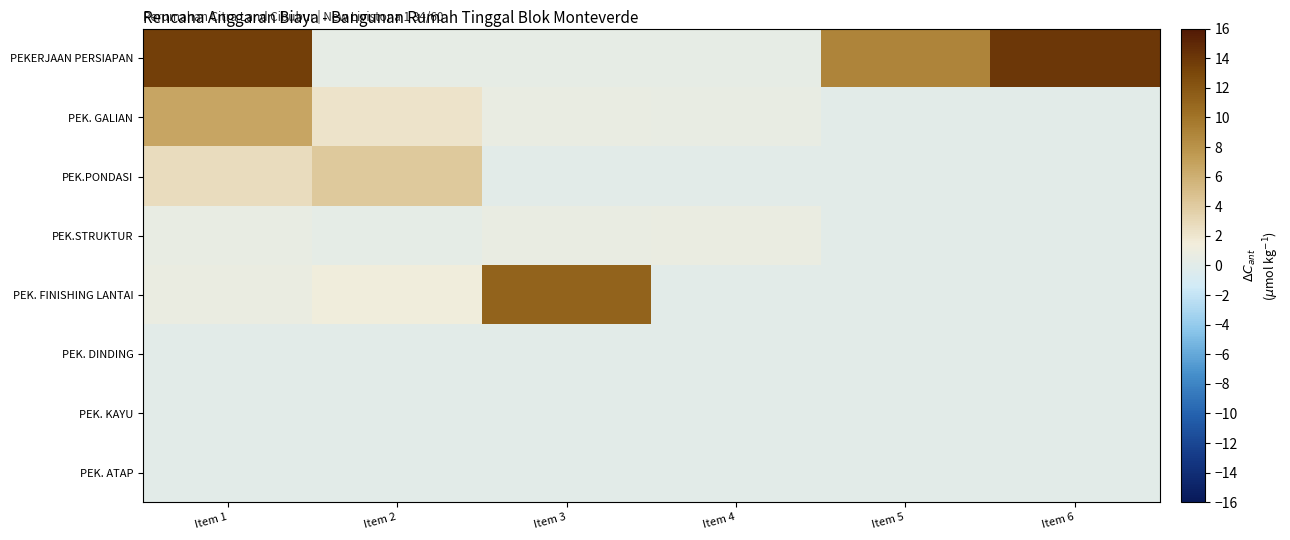

At how many categories does at least one series exceed 13?

2